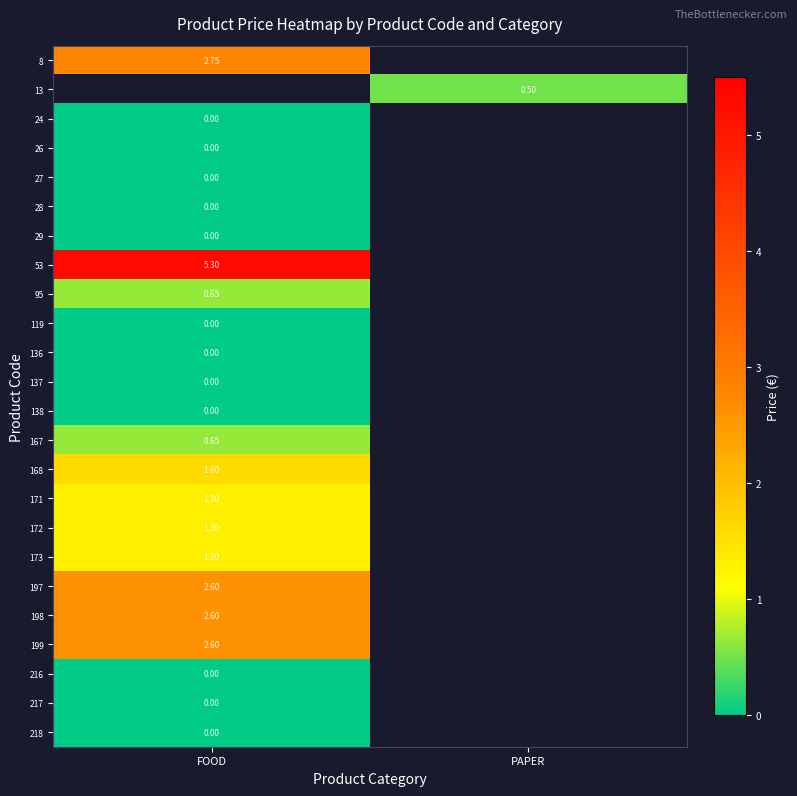

What is the highest value of the 168 series?

1.6